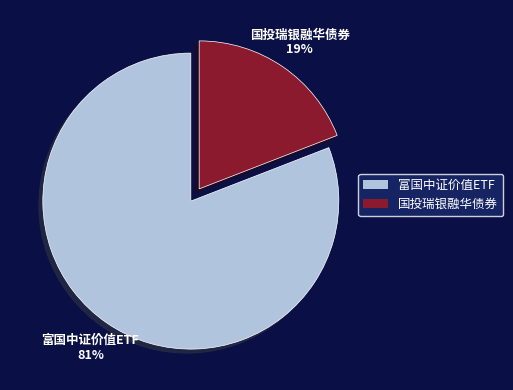

To the nearest percent, what is the combined percentage of 国投瑞银融华债券 and 富国中证价值ETF?

100%